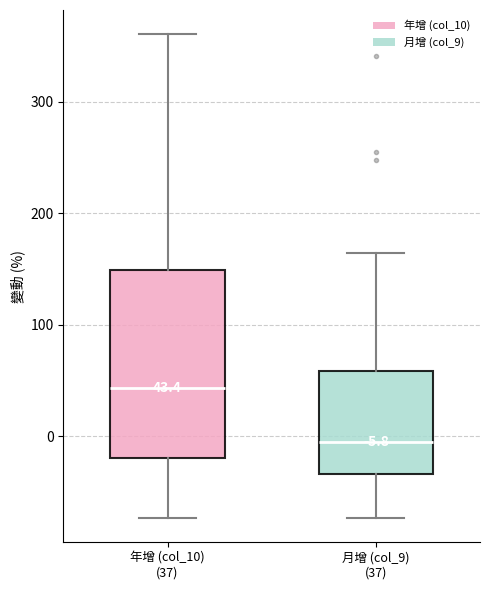

Which box has the highest median line?

年增 (col_10) (37)